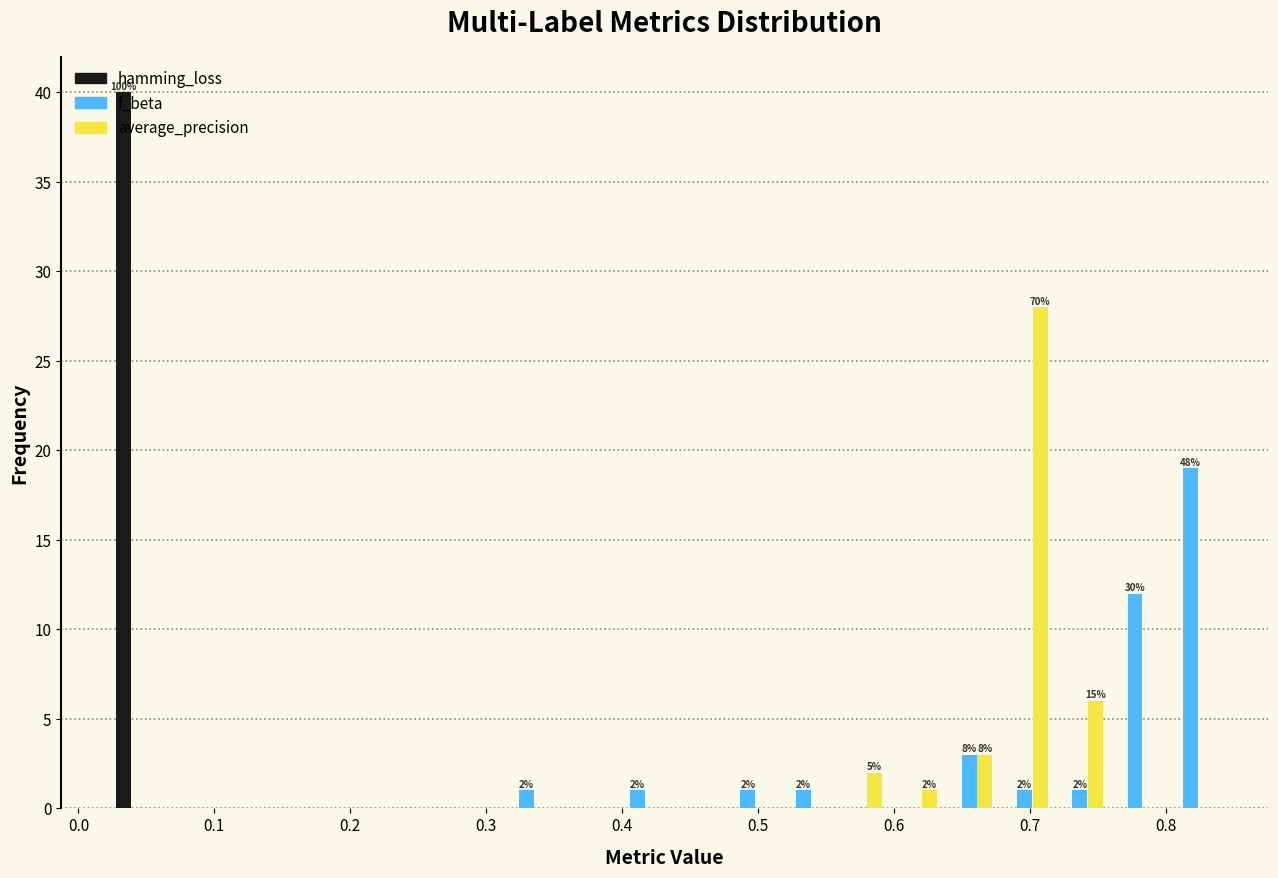

In the average_precision series, which range on the x-axis has the tallest bar?

0.68 to 0.72